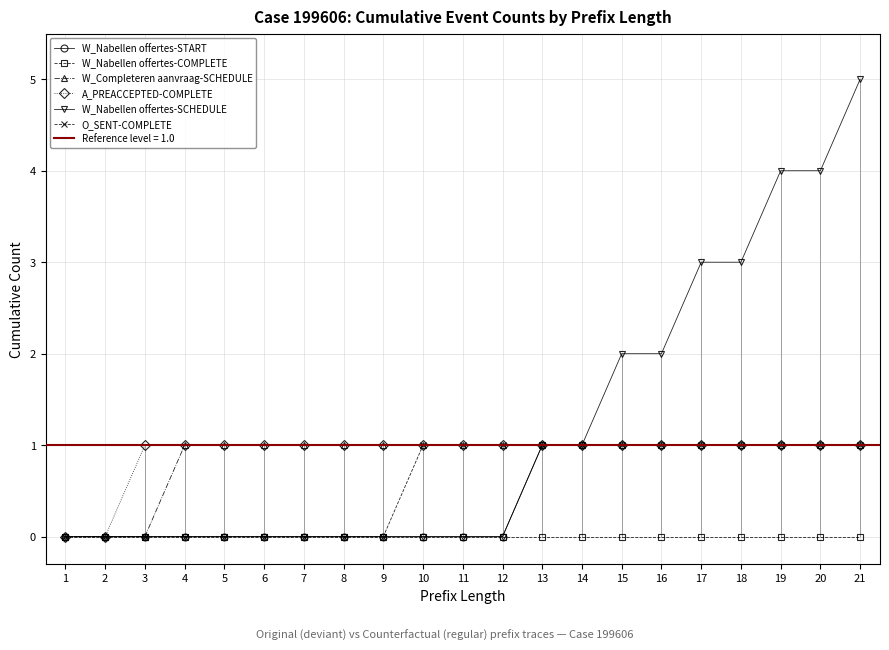

True or false: W_Nabellen offertes-COMPLETE and W_Completeren aanvraag-SCHEDULE cross at least once.

False